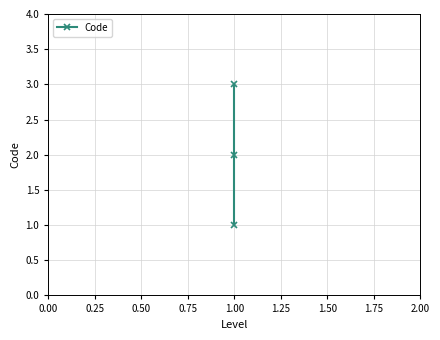

Count the values in the range 1 to 3.

3